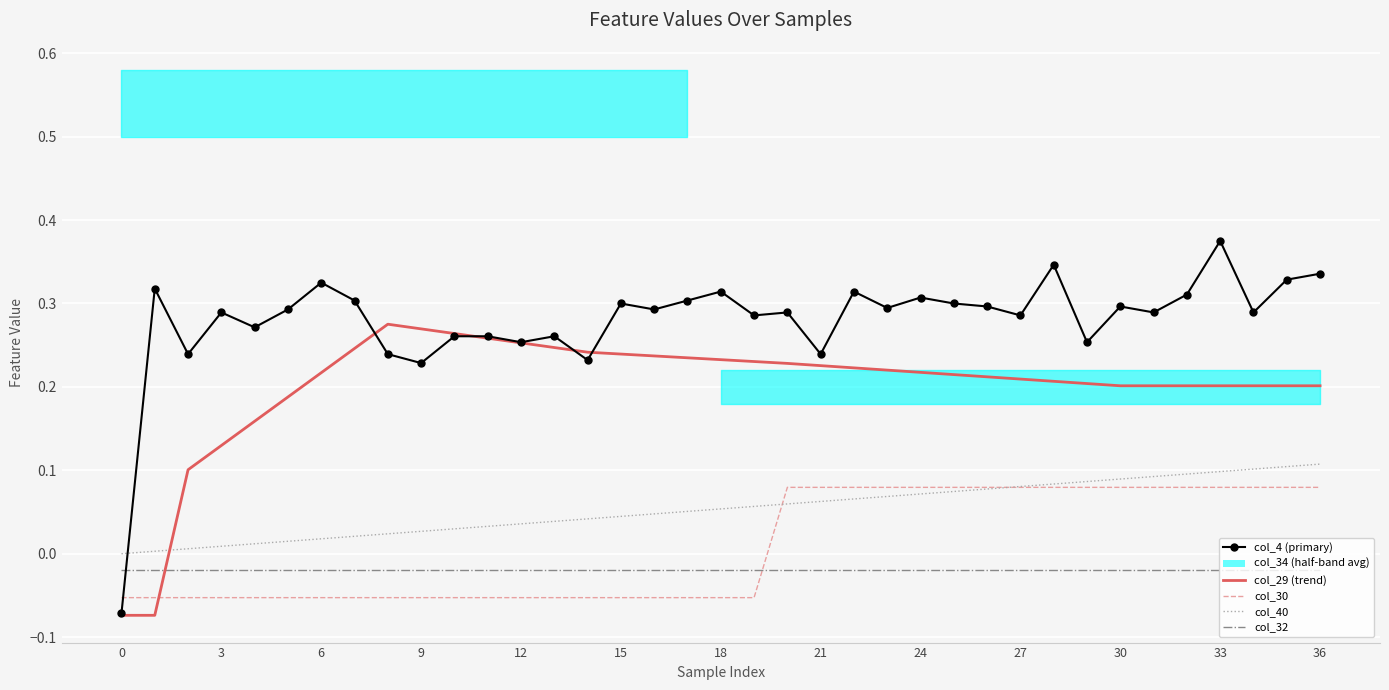

How many values in the col_4 series are below 0?

1